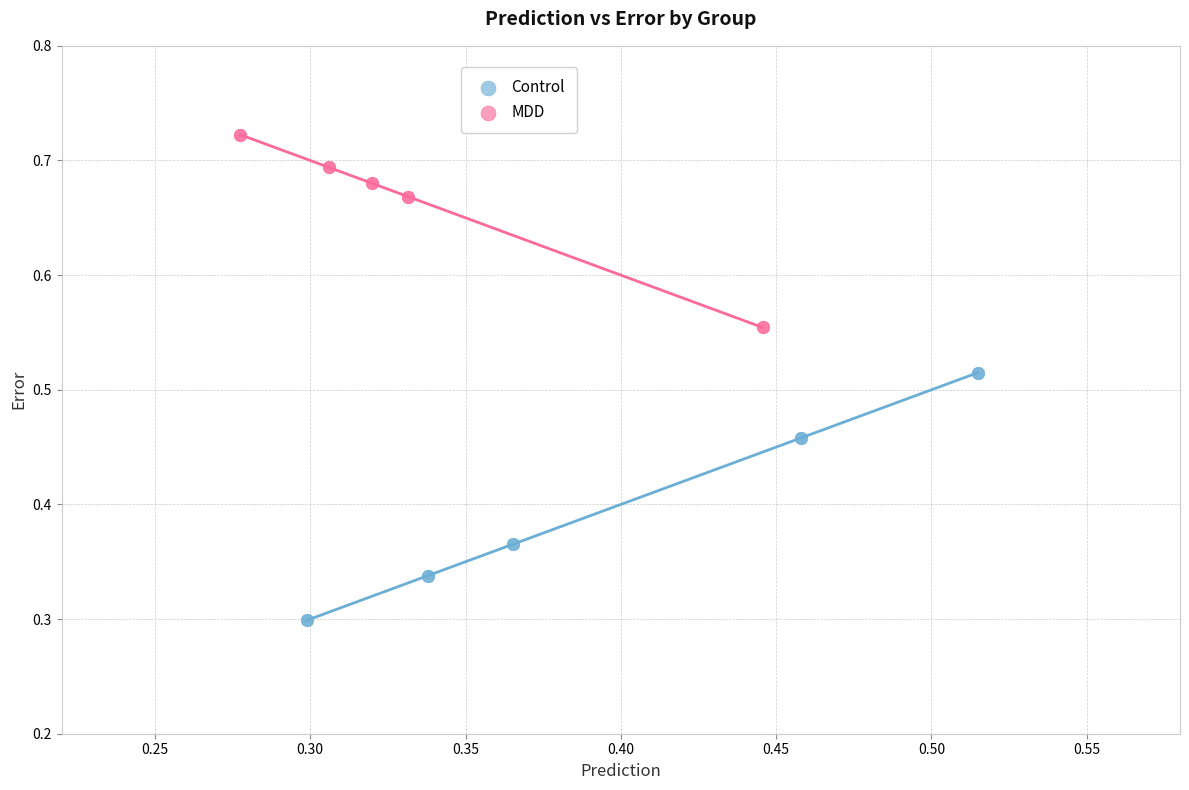

Which series contains the lowest Y value?

Control